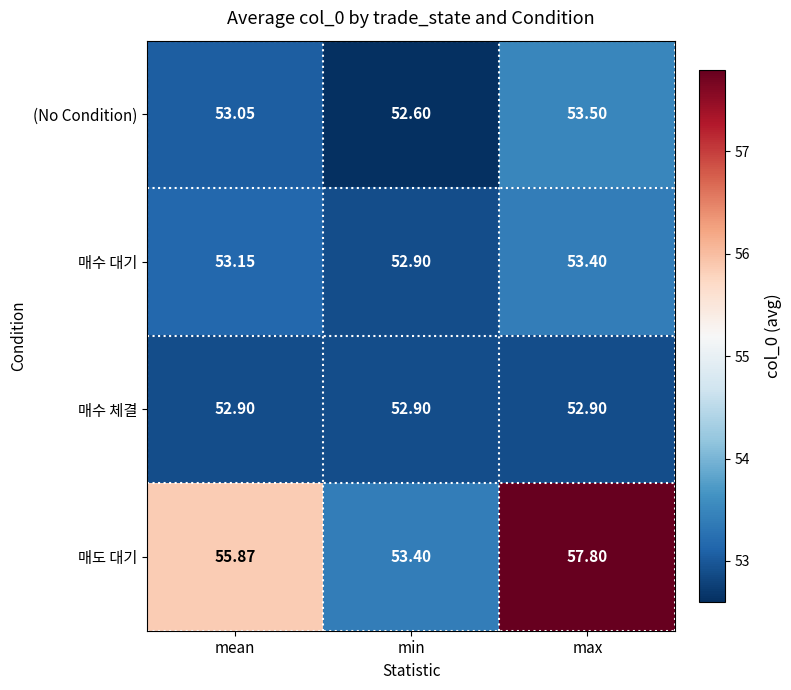

At which label does 매수 대기 first exceed 53?

mean